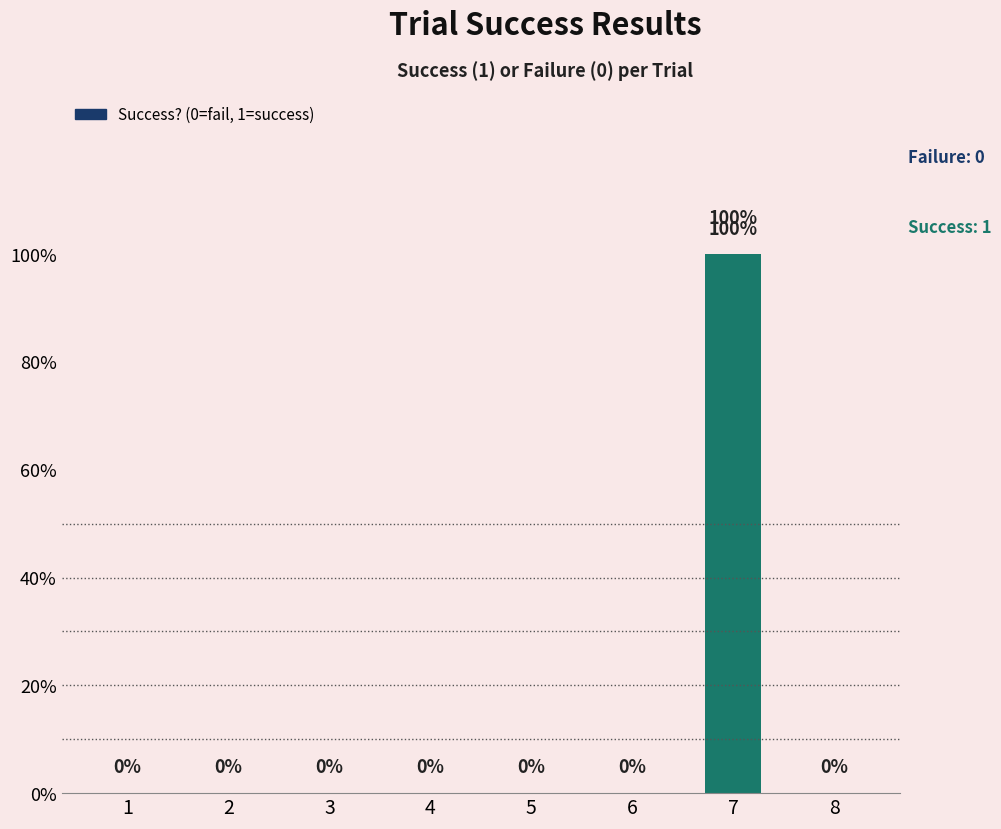

What is the greatest value displayed?

1